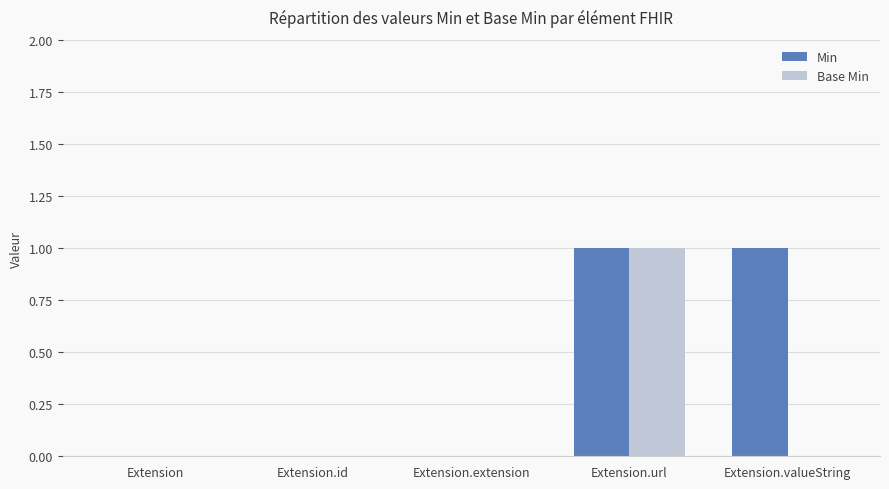

What is the greatest value displayed?

1